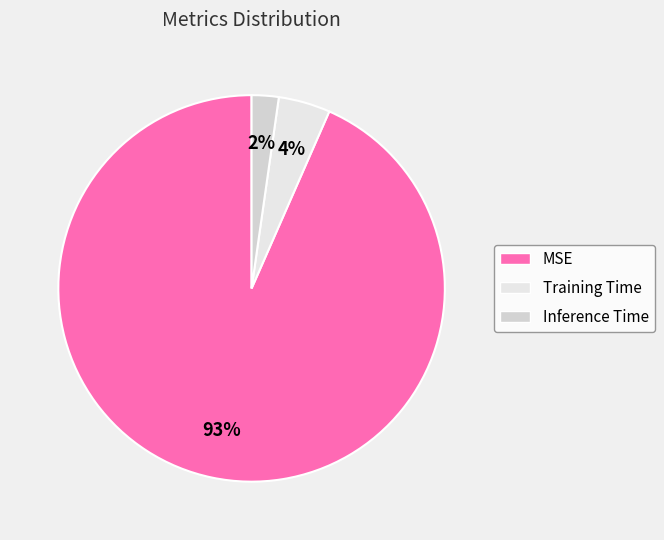

To the nearest percent, what is the difference between the Training Time and Inference Time slice percentages?

2%